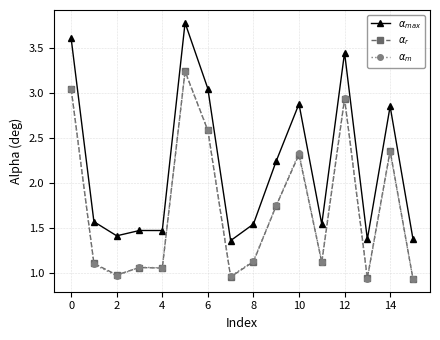

At how many categories does at least one series exceed 2?

7